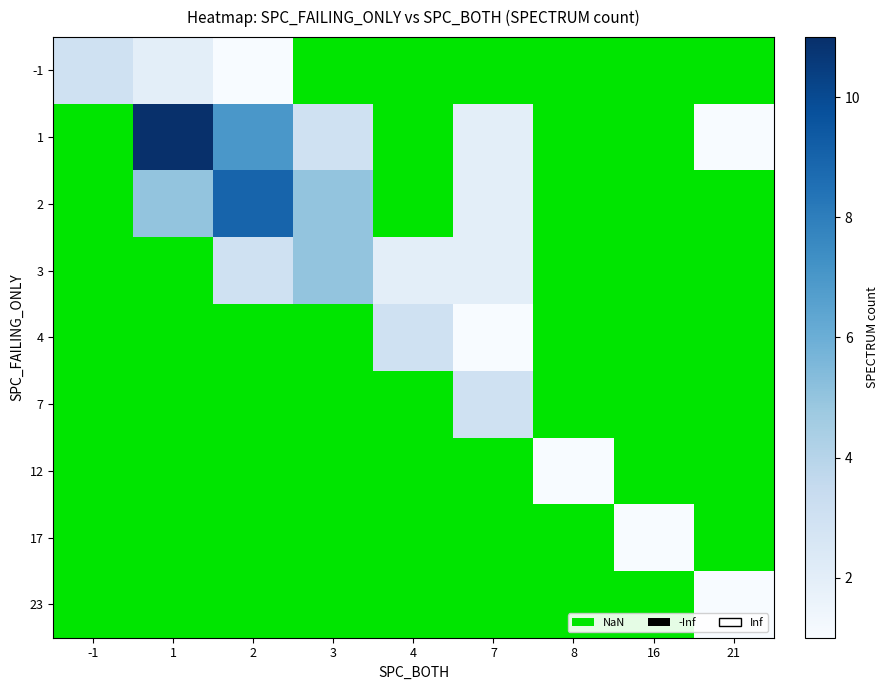

Count the number of data series in this chart.

9